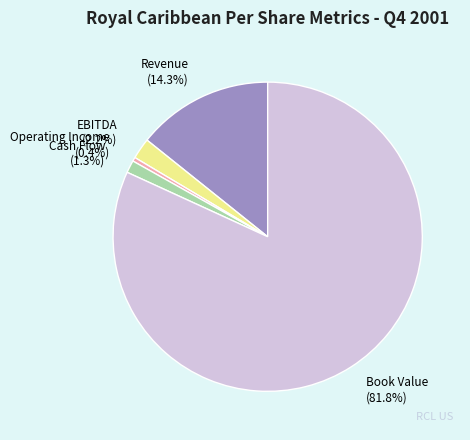

What is the largest slice in the pie chart?

Book Value